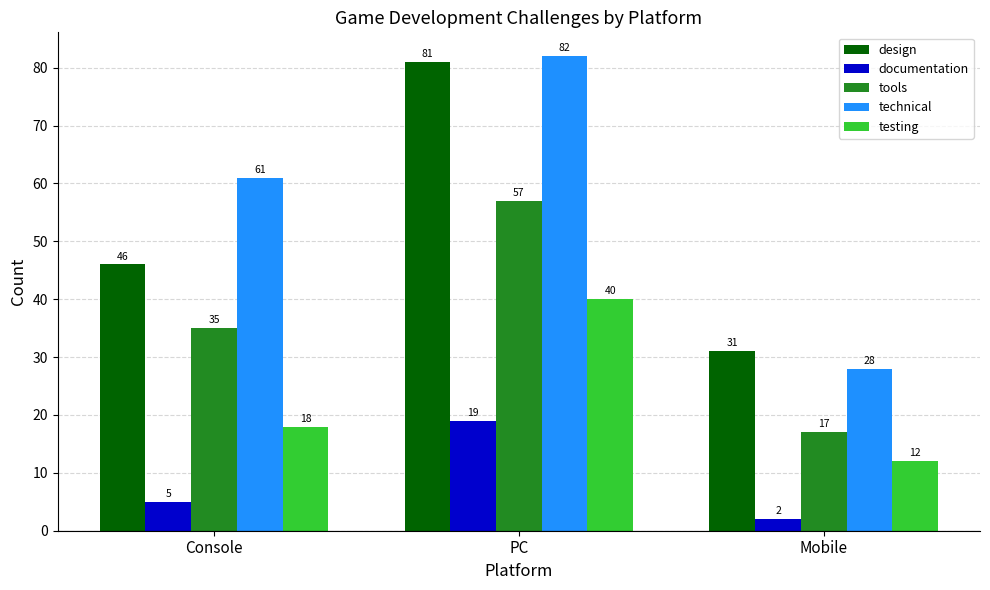

The documentation series shows 2 at Mobile. True or false?

True